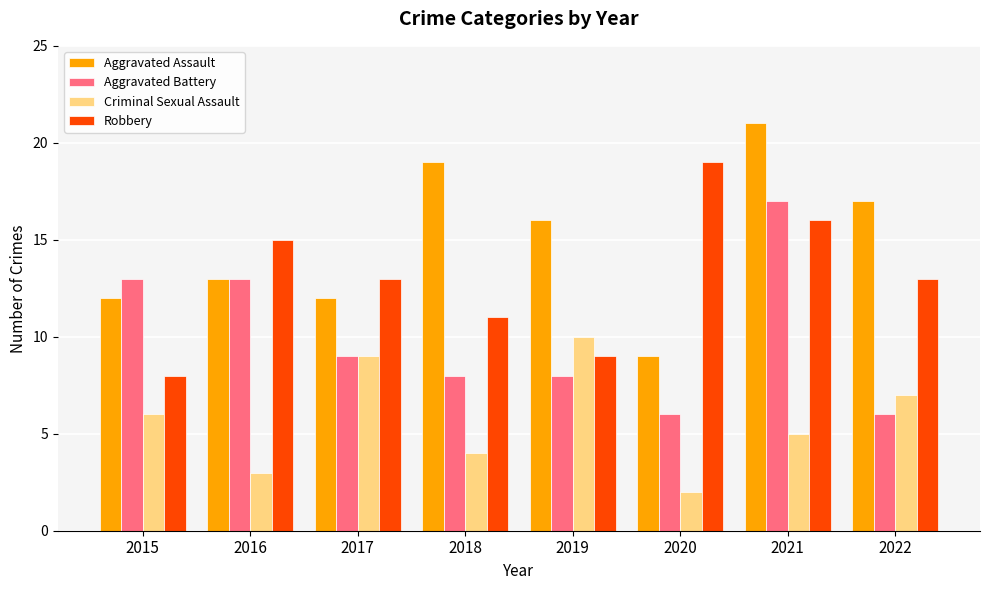

What is the sum of the Criminal Sexual Assault values at 2016 and 2021?

8